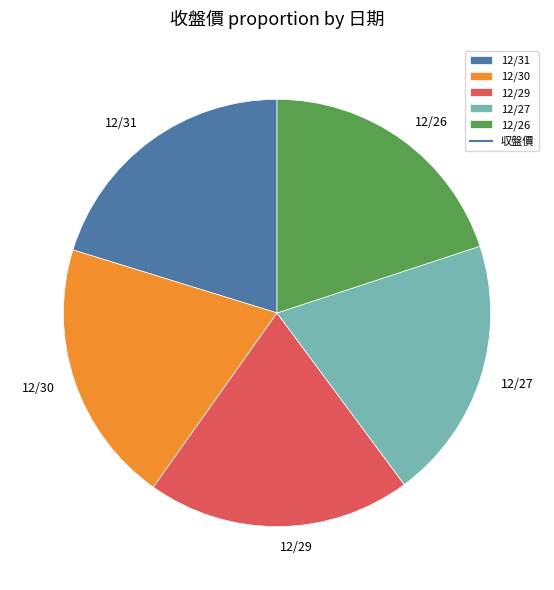

Is the sum of 12/27 and 12/31 greater than half?

No